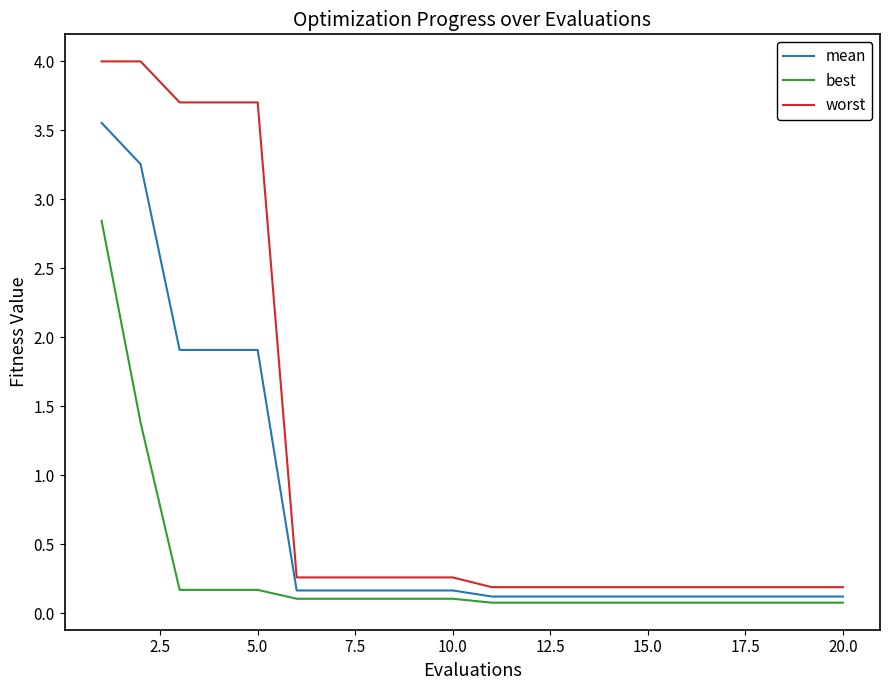

Which series has the widest spread of values?

worst